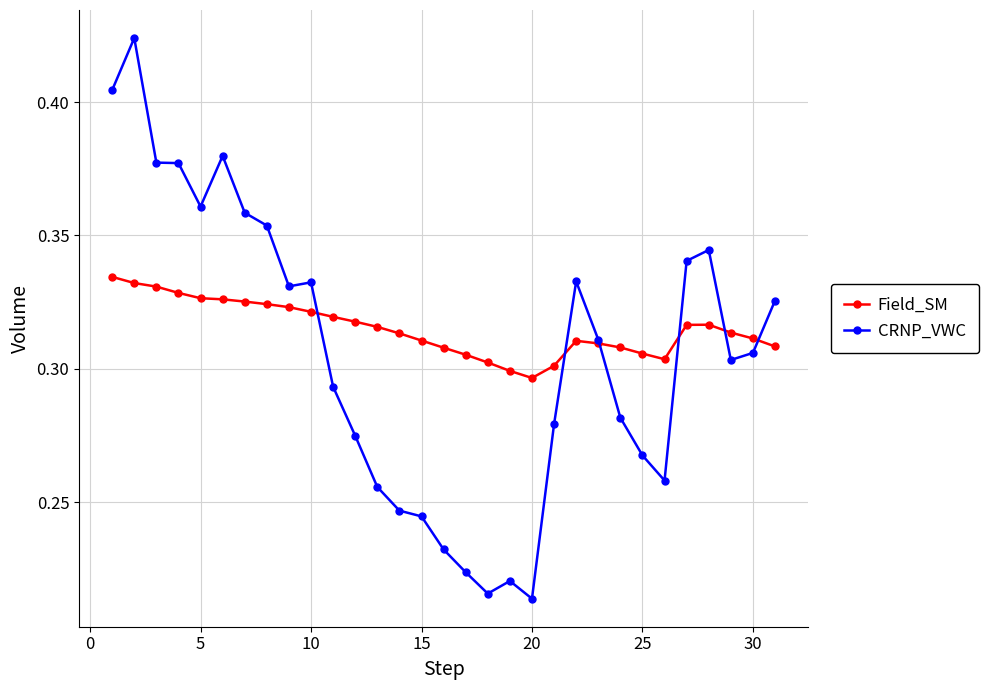

Which series has the largest range (max minus min)?

CRNP_VWC